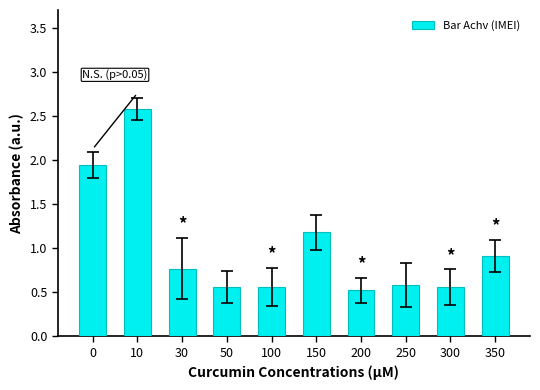

Which has a higher value, 350 or 30?

350